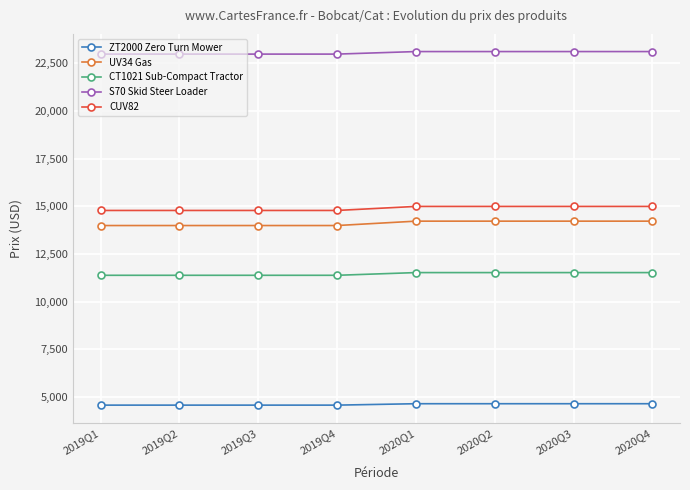

What is the average value of the S70 Skid Steer Loader series?

23054